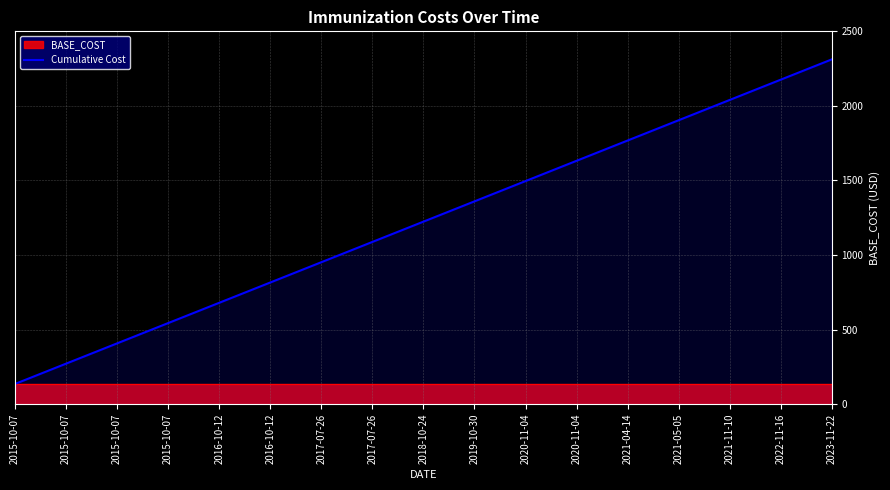

Which category has the highest value across all series?

2023-11-22